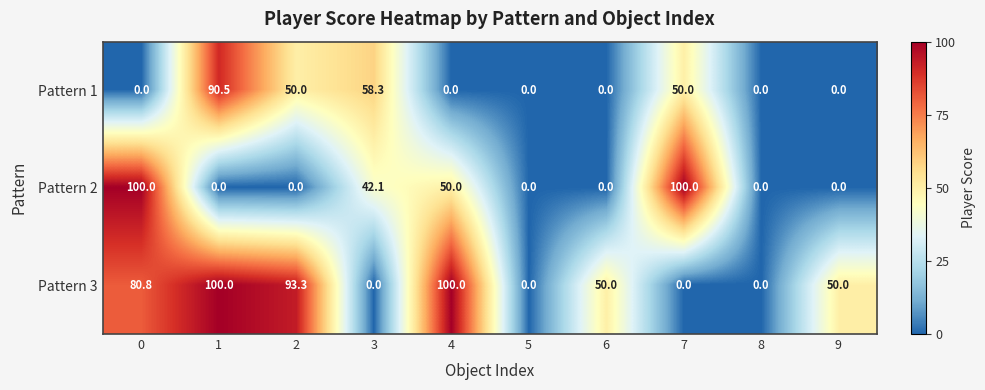

What is the sum of all Pattern 1 values?

248.8